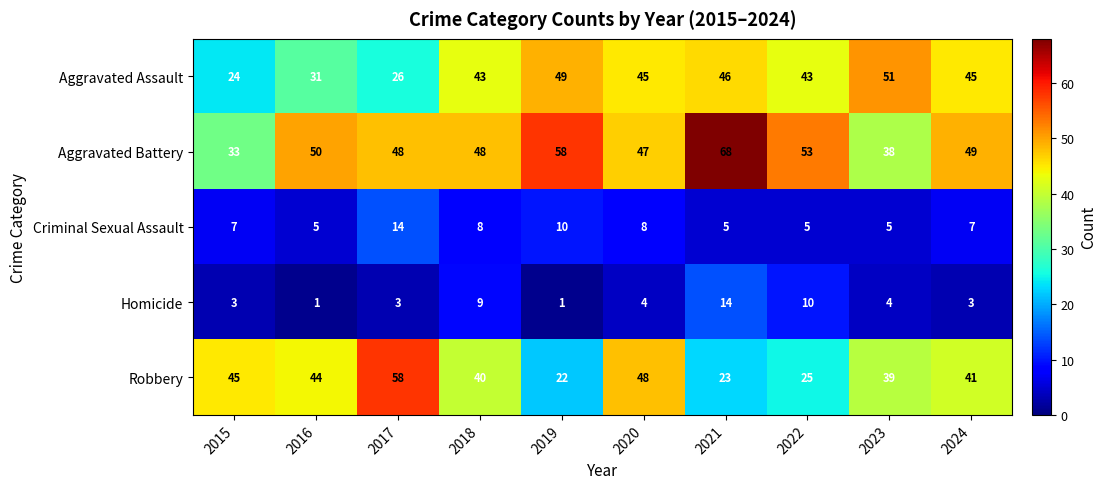

What value does the Criminal Sexual Assault series have at 2020?

8